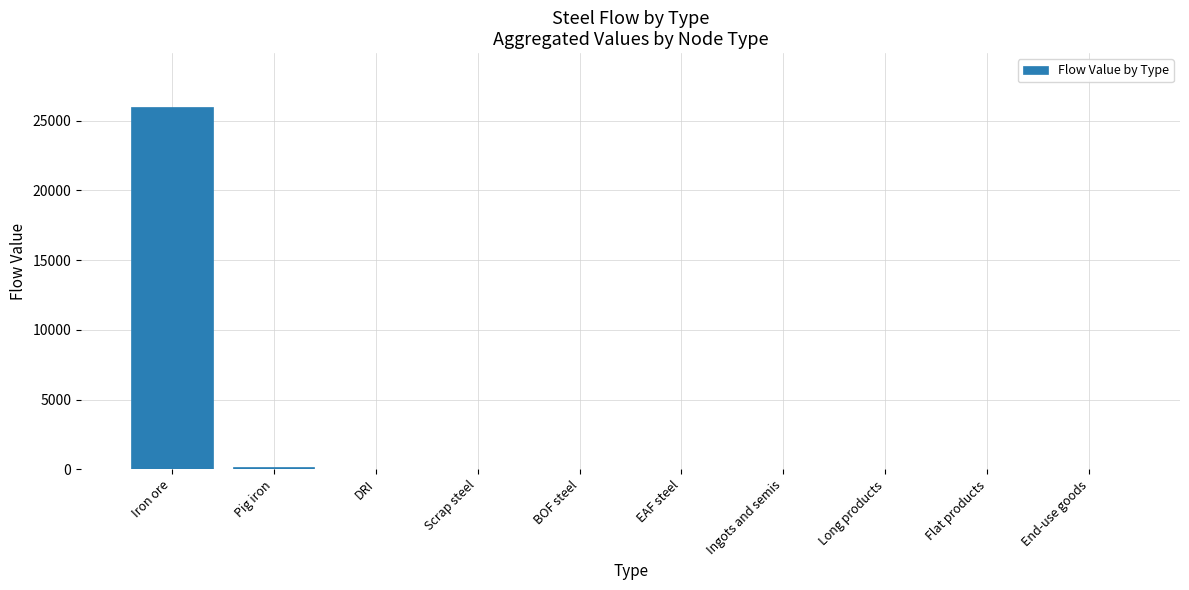

The value at EAF steel is -16662.6. True or false?

False